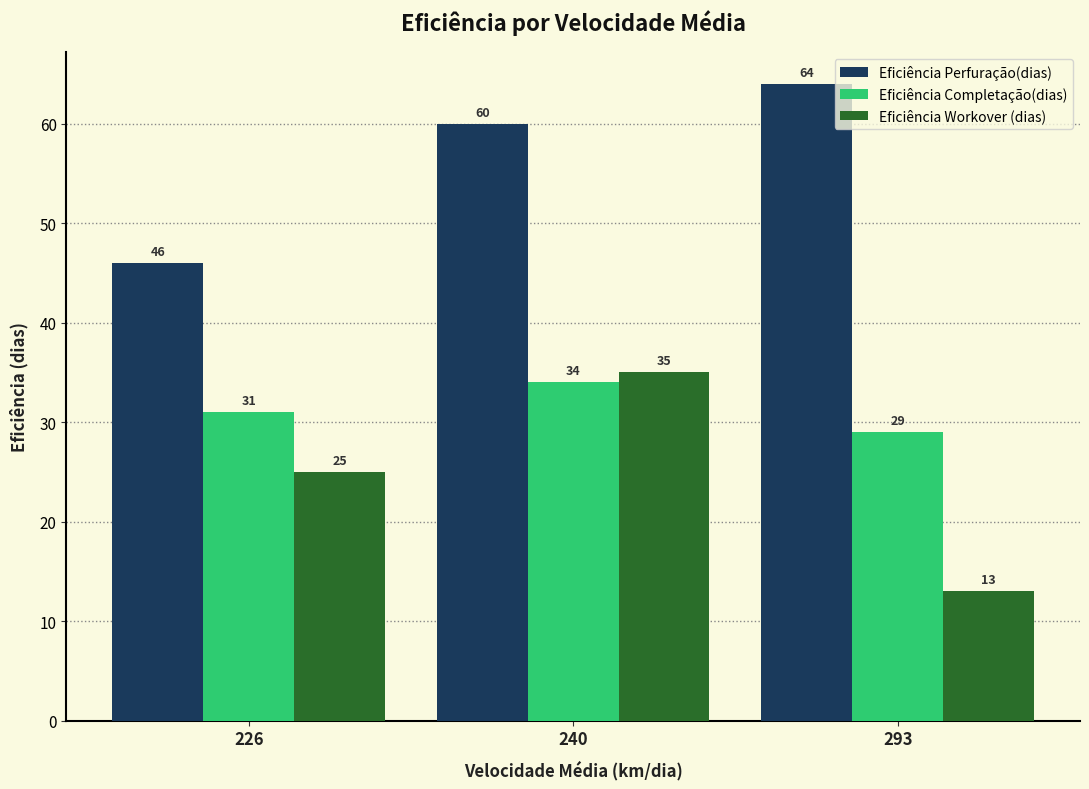

Reading right to left, extract all data points from this chart.

Eficiência Perfuração(dias): 64	60	46
Eficiência Completação(dias): 29	34	31
Eficiência Workover (dias): 13	35	25